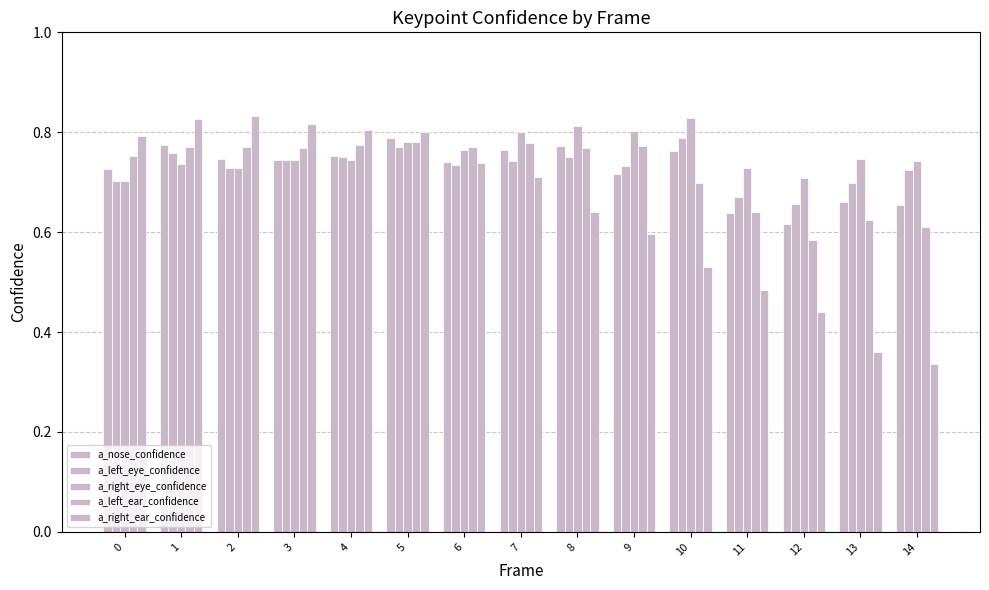

Reading left to right, transcribe all the data shown in this chart.

a_nose_confidence: 0=0.7	1=0.8	2=0.7	3=0.7	4=0.8	5=0.8	6=0.7	7=0.8	8=0.8	9=0.7	10=0.8	11=0.6	12=0.6	13=0.7	14=0.7
a_left_eye_confidence: 0=0.7	1=0.8	2=0.7	3=0.7	4=0.8	5=0.8	6=0.7	7=0.7	8=0.8	9=0.7	10=0.8	11=0.7	12=0.7	13=0.7	14=0.7
a_right_eye_confidence: 0=0.7	1=0.7	2=0.7	3=0.7	4=0.7	5=0.8	6=0.8	7=0.8	8=0.8	9=0.8	10=0.8	11=0.7	12=0.7	13=0.7	14=0.7
a_left_ear_confidence: 0=0.8	1=0.8	2=0.8	3=0.8	4=0.8	5=0.8	6=0.8	7=0.8	8=0.8	9=0.8	10=0.7	11=0.6	12=0.6	13=0.6	14=0.6
a_right_ear_confidence: 0=0.8	1=0.8	2=0.8	3=0.8	4=0.8	5=0.8	6=0.7	7=0.7	8=0.6	9=0.6	10=0.5	11=0.5	12=0.4	13=0.4	14=0.3